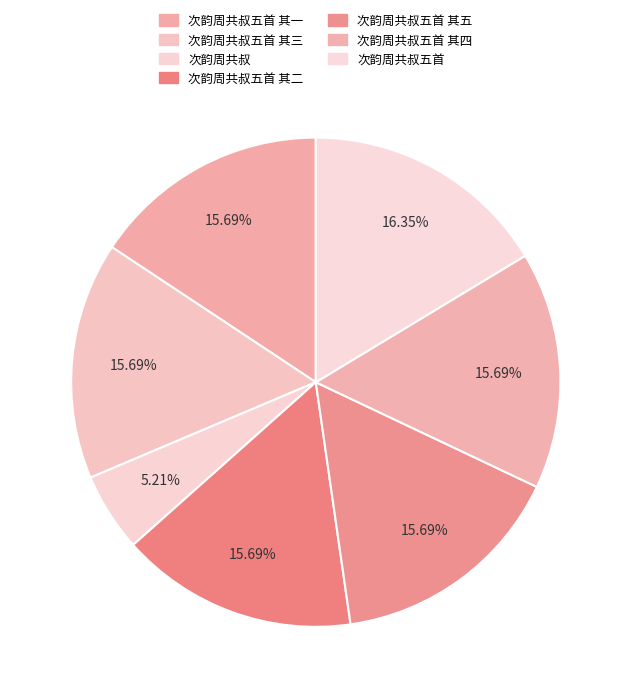

How many slices are in this pie chart?

7